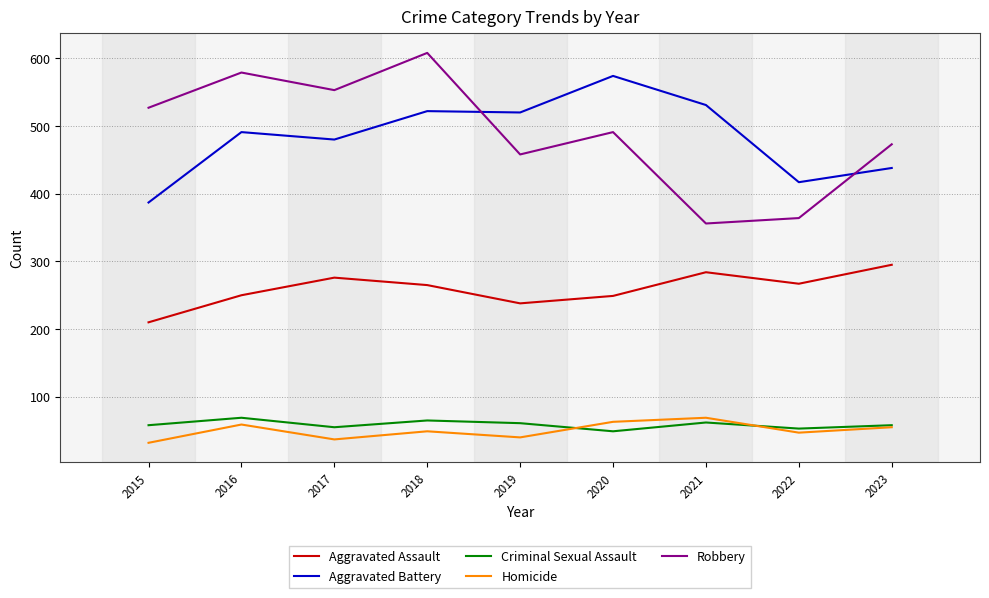

Rank the categories by Robbery value from lowest to highest.

2021, 2022, 2019, 2023, 2020, 2015, 2017, 2016, 2018